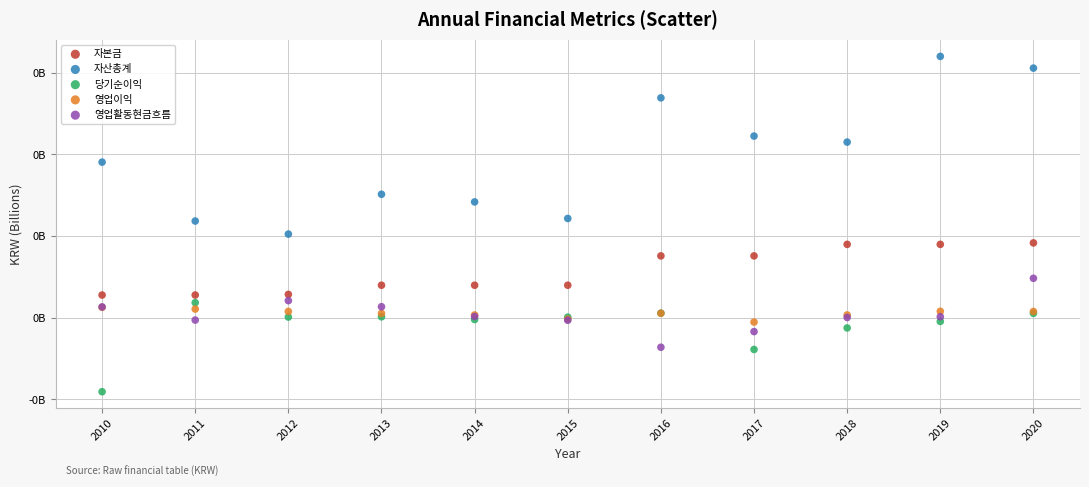

Which series has the largest Y range (max minus min)?

자산총계